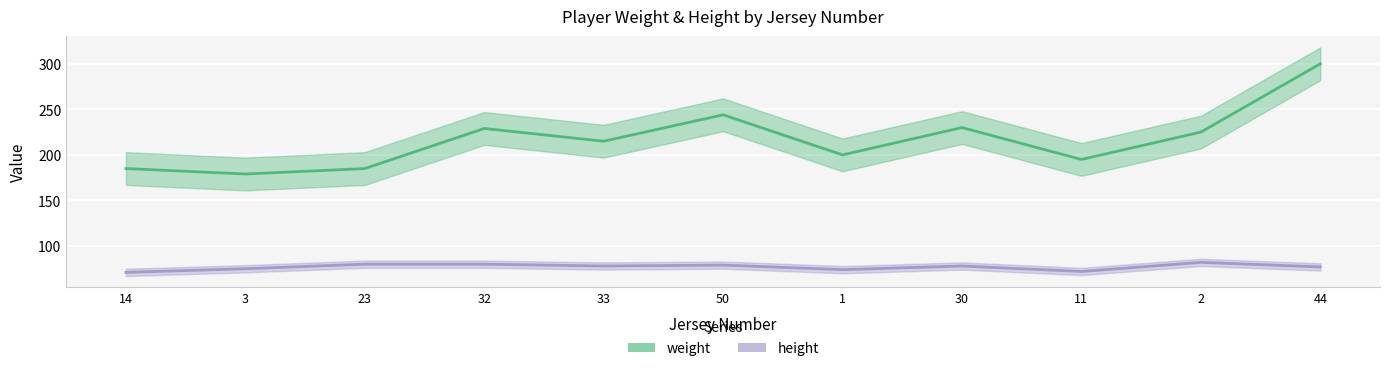

Reading right to left, extract all data points from this chart.

weight: 300	225	195	230	200	244	215	229	185	179	185
height: 77	82	72	78	74	79	78	80	80	75	71